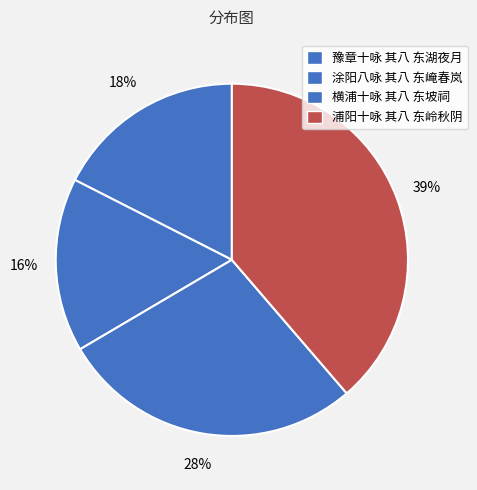

Rank the categories by value from lowest to highest.

涂阳八咏 其八 东崦春岚, 豫章十咏 其八 东湖夜月, 横浦十咏 其八 东坡祠, 浦阳十咏 其八 东岭秋阴